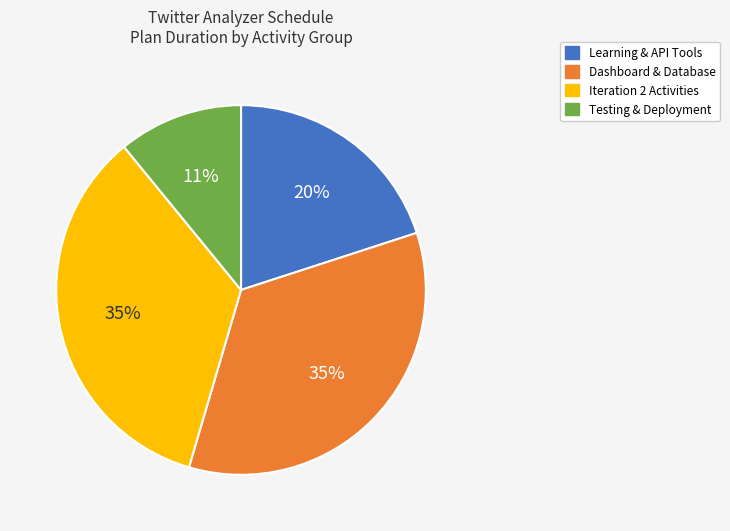

Which category has the smallest portion of the pie?

Testing & Deployment